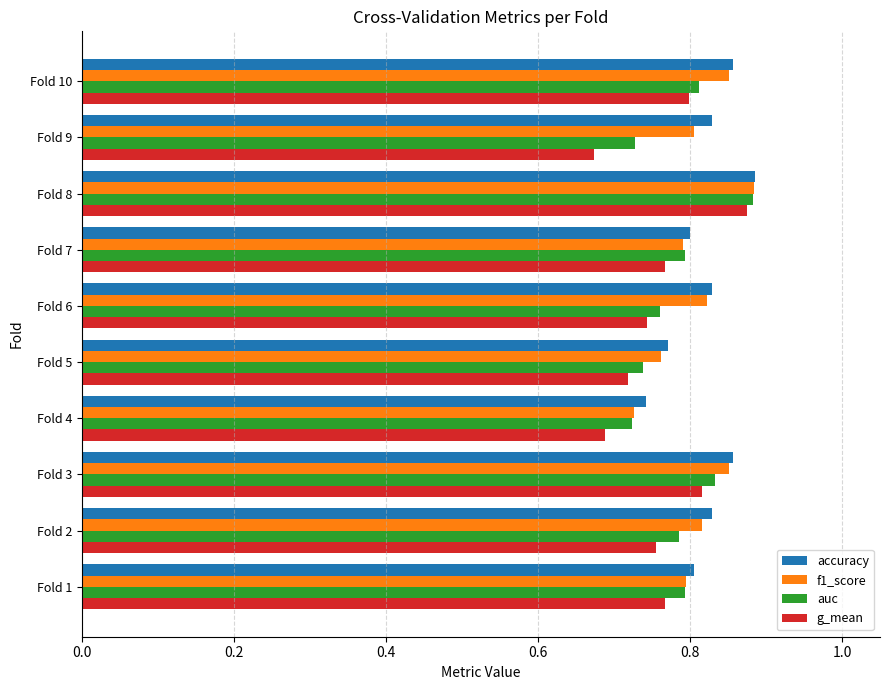

At which category is the sum across all series the highest?

Fold 8